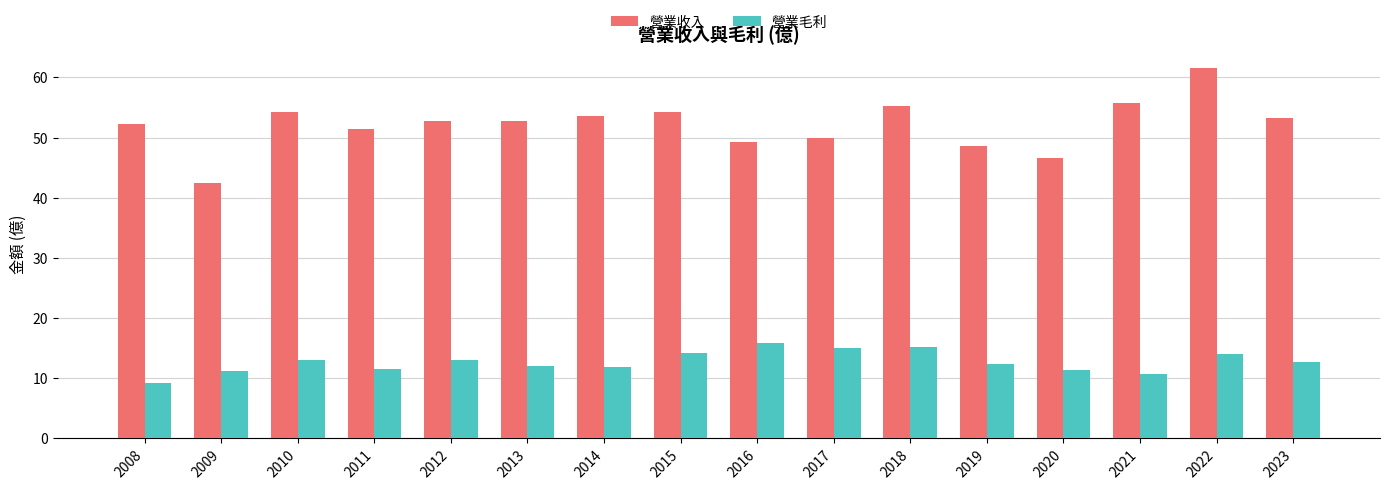

Which series has the widest spread of values?

營業收入